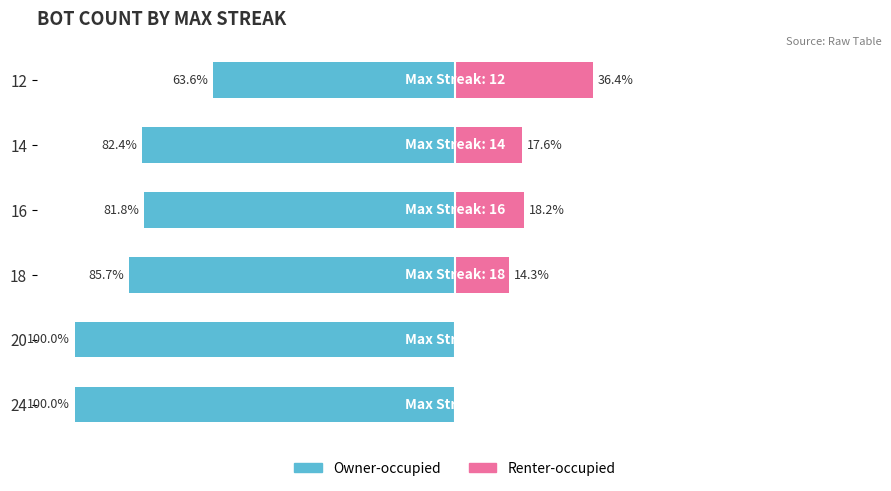

Does the chart contain any negative values?

Yes